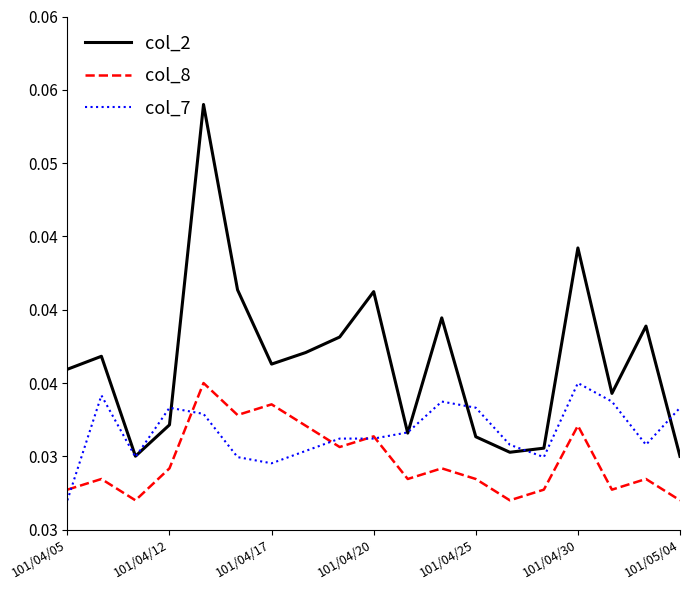

Reading right to left, what are all the values shown in this chart?

col_2: 0.0	0.0	0.0	0.0	0.0	0.0	0.0	0.0	0.0	0.0	0.0	0.0	0.0	0.0	0.1	0.0	0.0	0.0	0.0
col_8: 0.0	0.0	0.0	0.0	0.0	0.0	0.0	0.0	0.0	0.0	0.0	0.0	0.0	0.0	0.0	0.0	0.0	0.0	0.0
col_7: 0.0	0.0	0.0	0.0	0.0	0.0	0.0	0.0	0.0	0.0	0.0	0.0	0.0	0.0	0.0	0.0	0.0	0.0	0.0